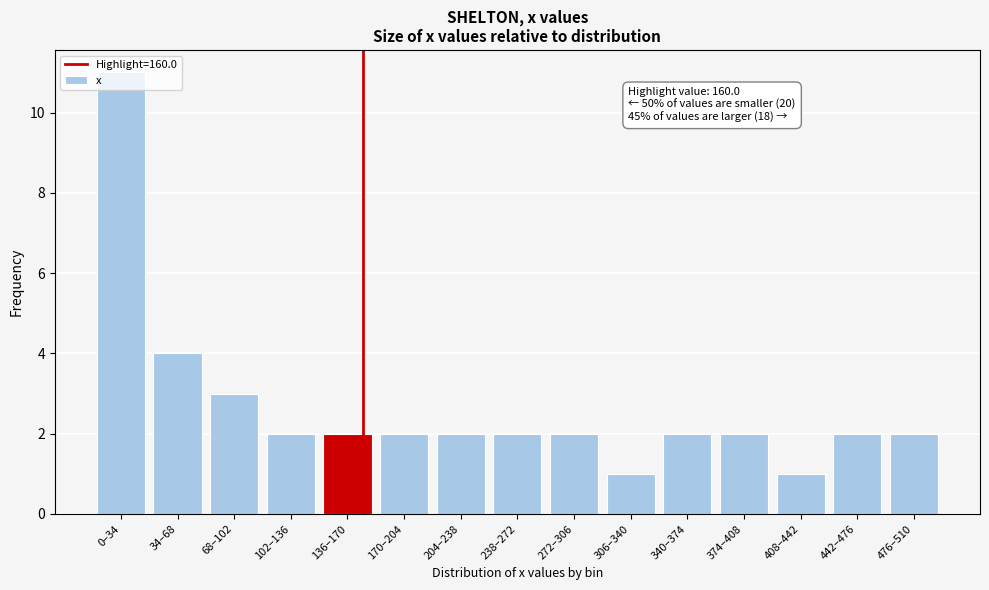

What is the label of the 5th bar from the right?

340–374